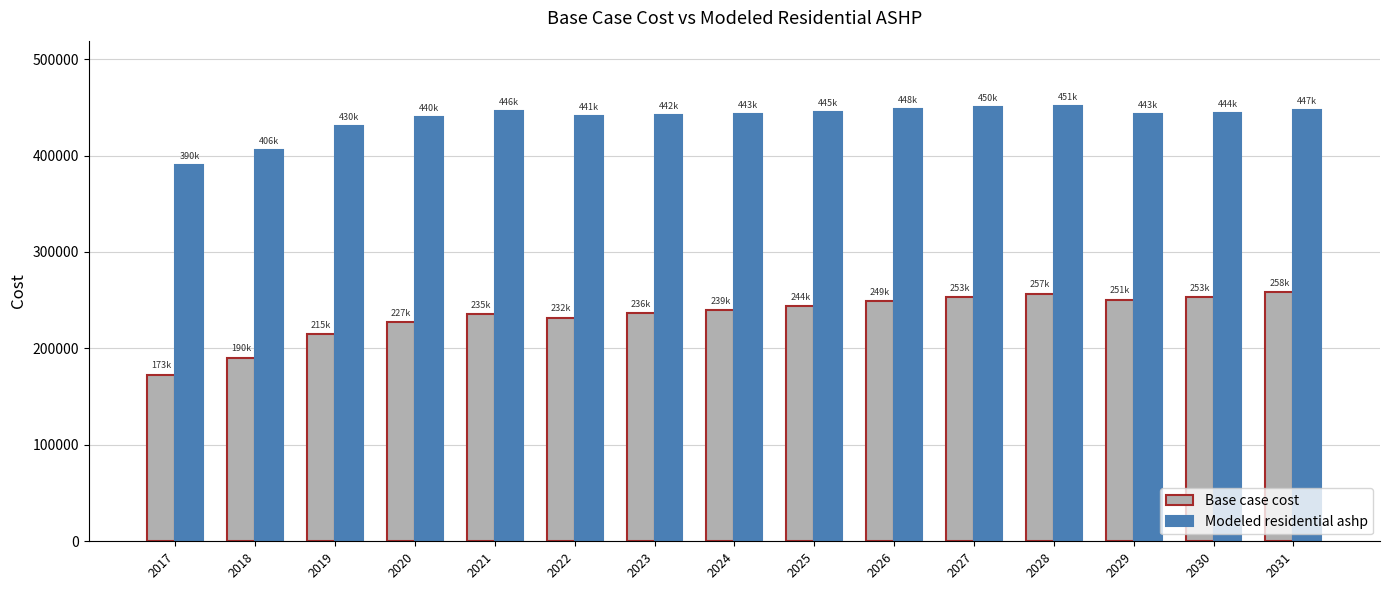

What is the average value of the Base case cost series?

234207.8